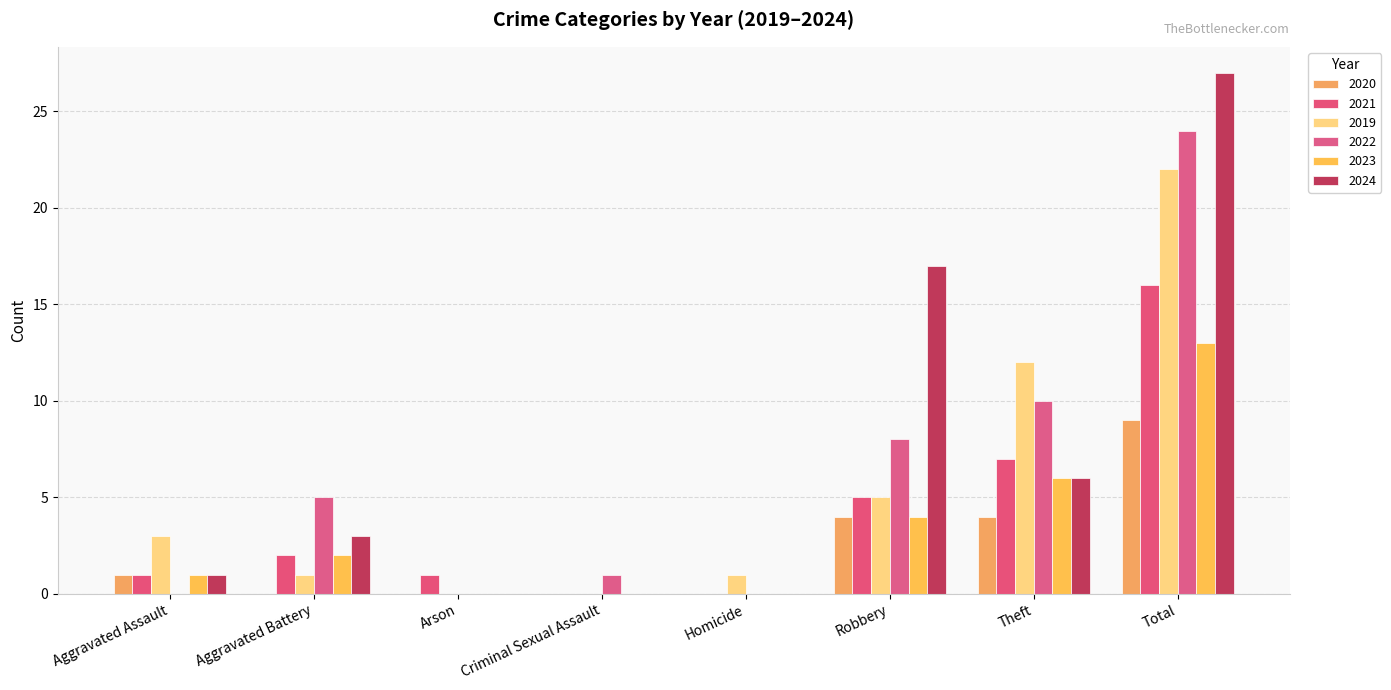

What is the total value across all series at Criminal Sexual Assault?

1